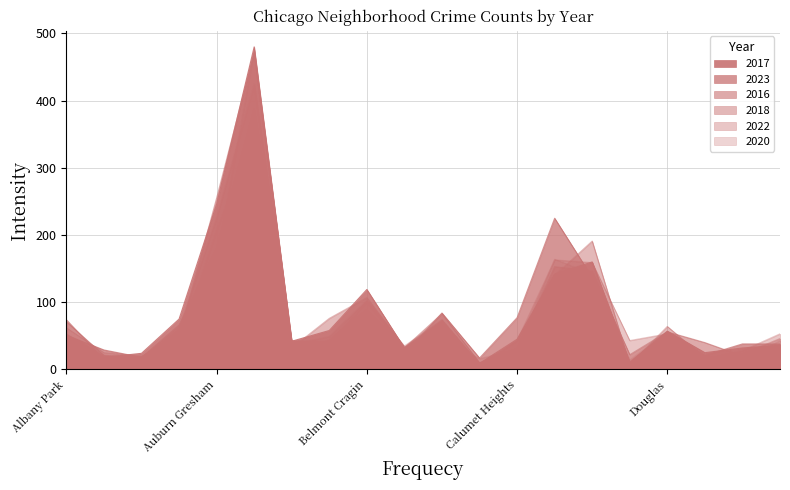

Which series has the widest spread of values?

2017